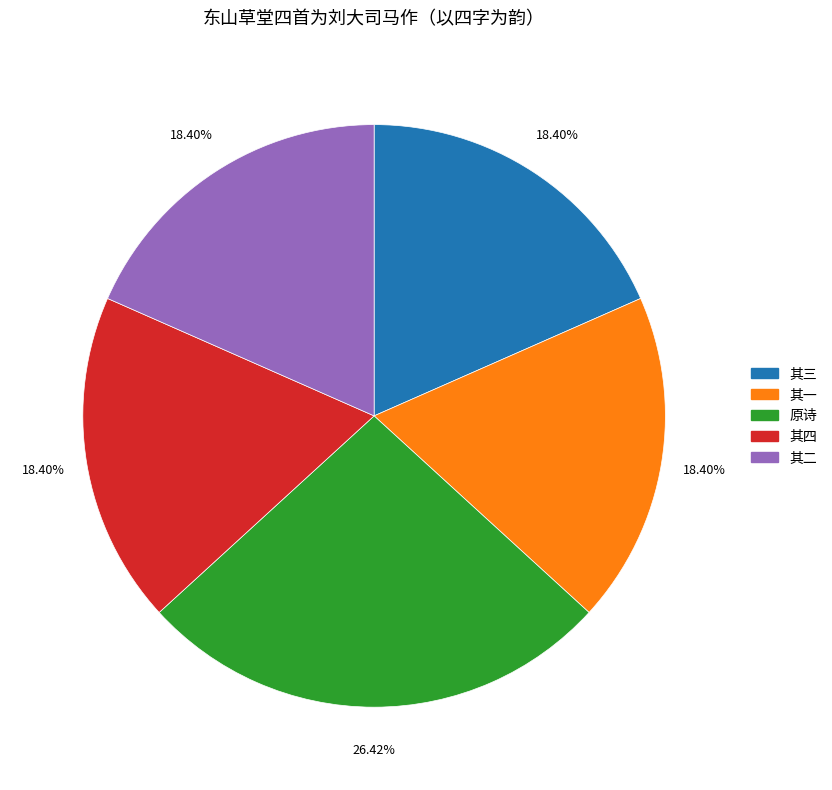

Is there any slice that represents more than half of the pie?

No